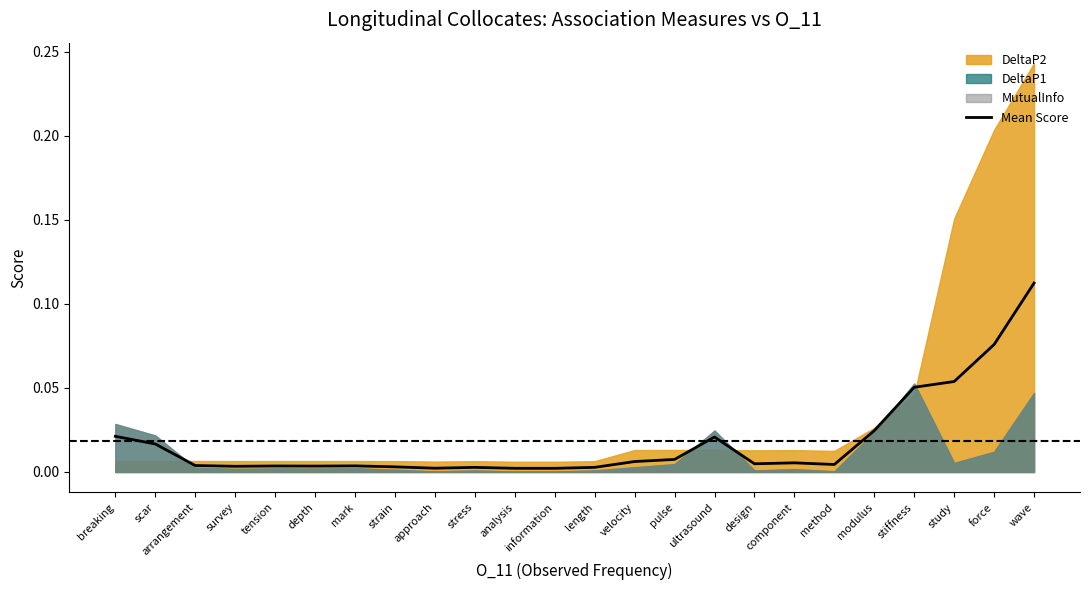

What is the label of the 12th point from the right?

length